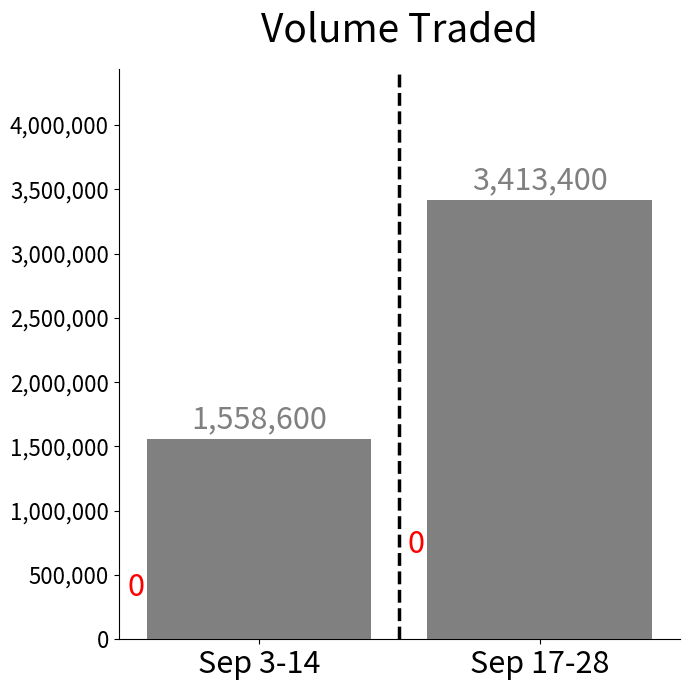

What position from the right is Sep 3-14?

2